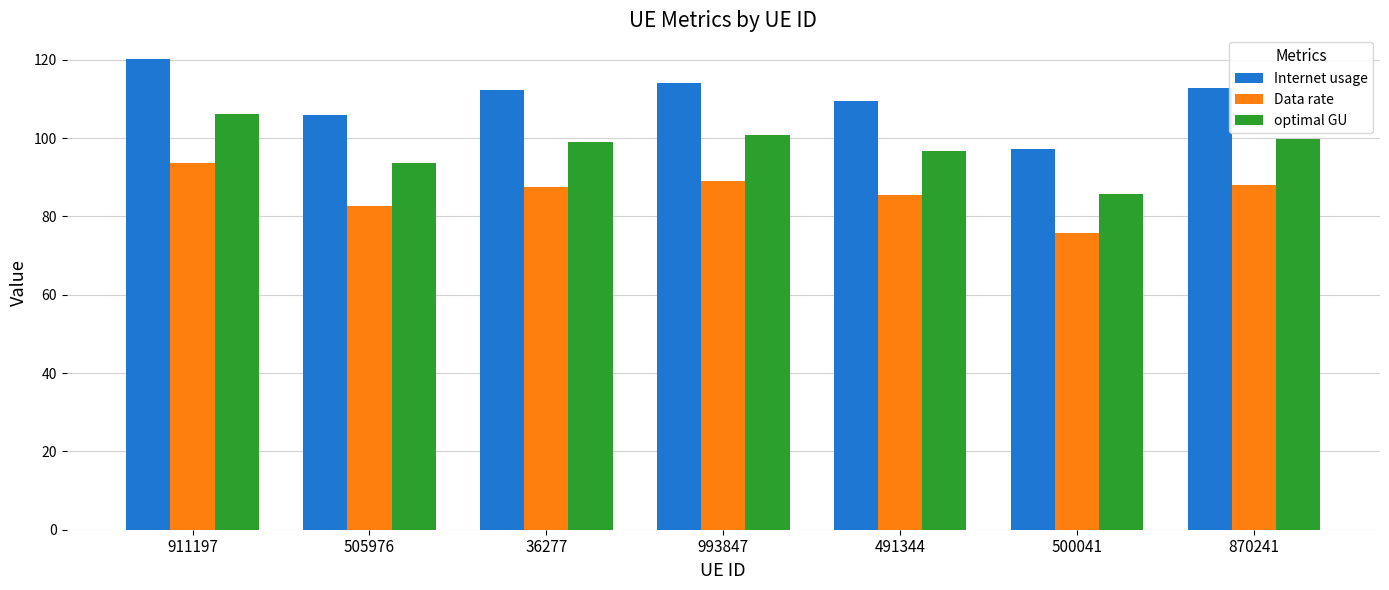

What is the approximate value of Data rate at 491344?

85.4